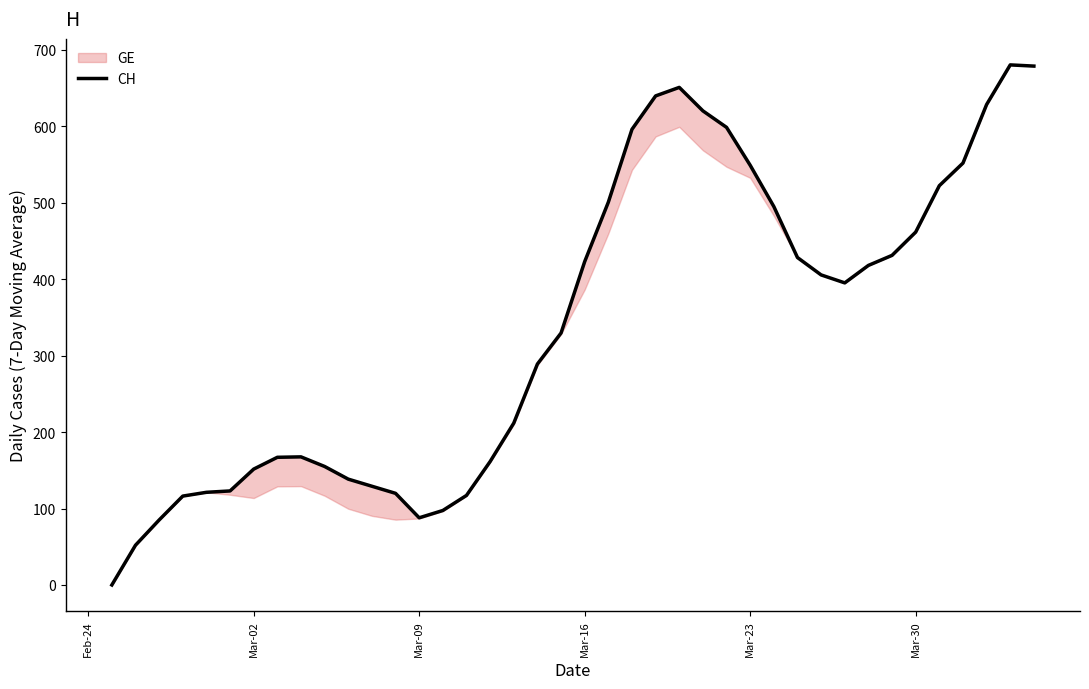

How many lines are shown in the chart?

1